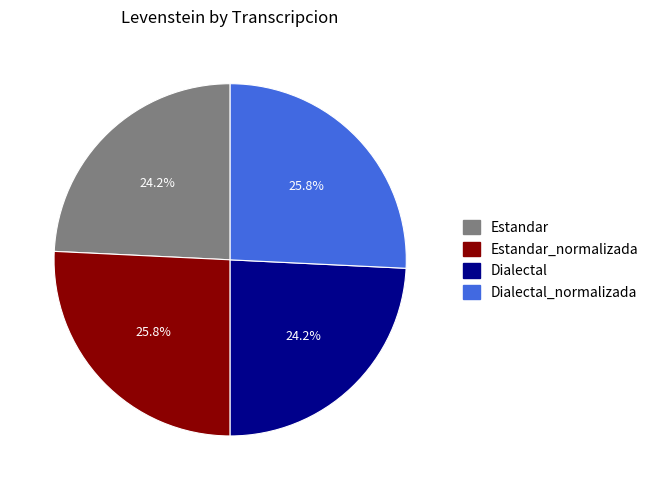

Does any single category account for the majority?

No